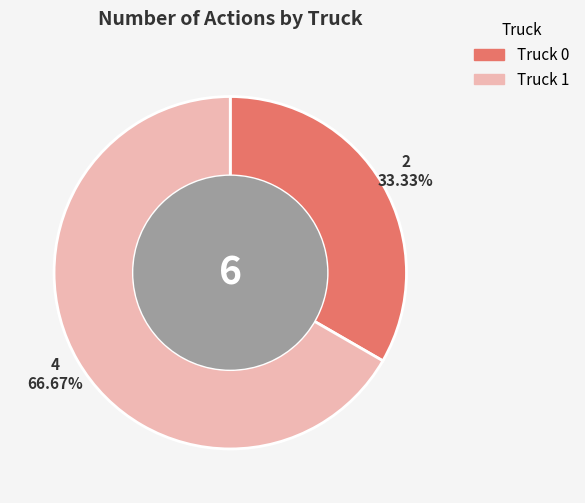

What percentage is NOT represented by Truck 1?

33.3%